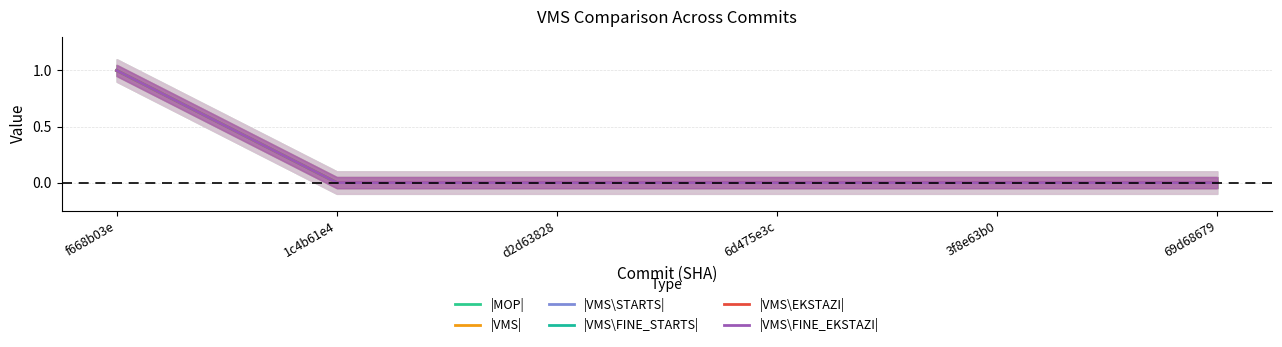

What is the label of the 3rd point from the right?

6d475e3c